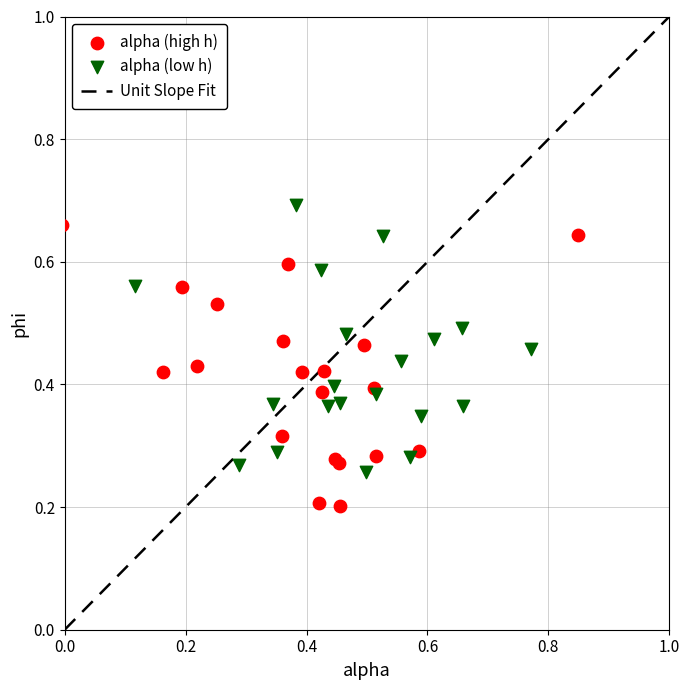

Which series reaches the maximum Y coordinate?

alpha (low h)